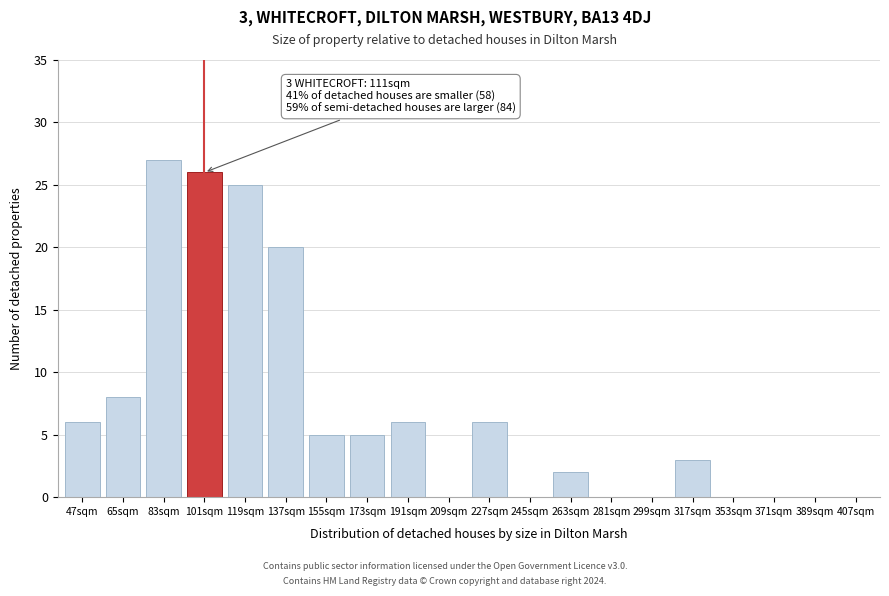

Reading left to right, what are all the values shown in this chart?

47sqm=6	65sqm=8	83sqm=27	101sqm=26	119sqm=25	137sqm=20	155sqm=5	173sqm=5	191sqm=6	209sqm=0	227sqm=6	245sqm=0	263sqm=2	281sqm=0	299sqm=0	317sqm=3	353sqm=0	371sqm=0	389sqm=0	407sqm=0